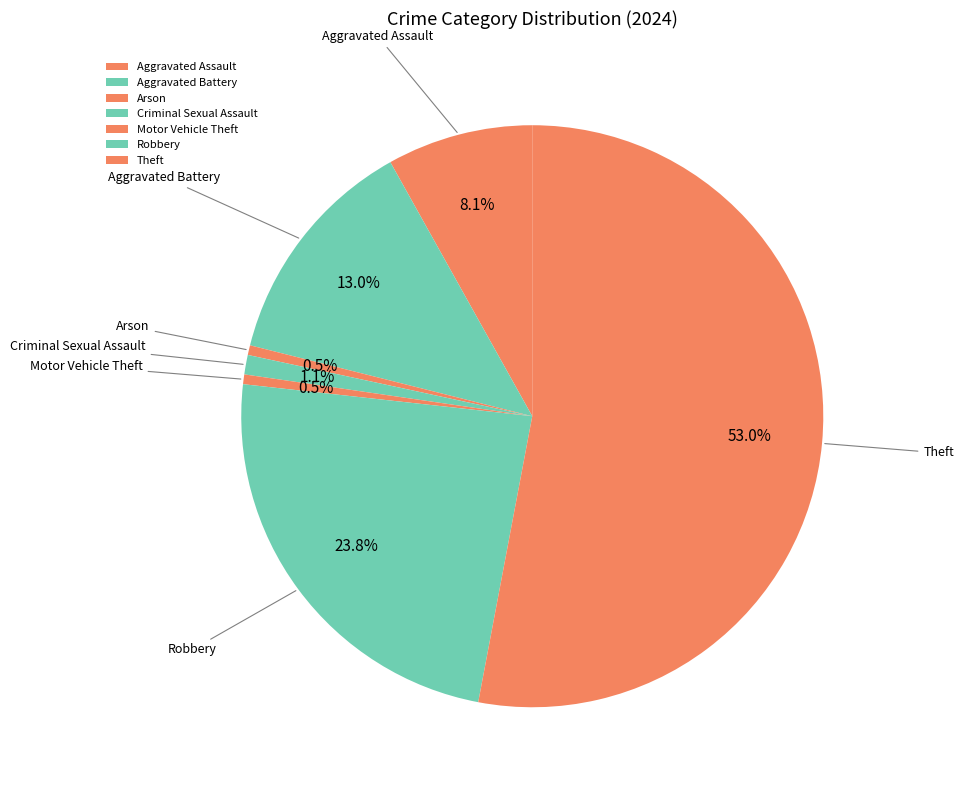

Is there any slice that represents more than half of the pie?

Yes